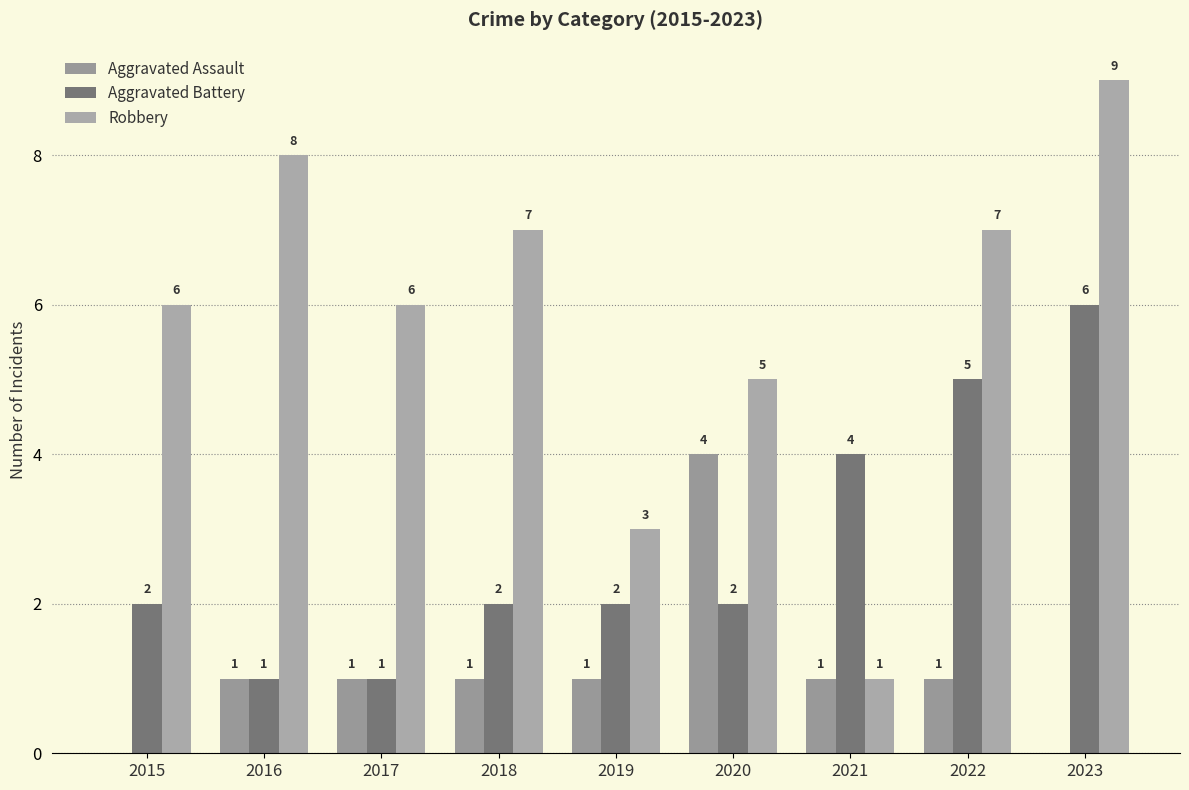

True or false: Aggravated Battery has a value of 2 at 2018.

True